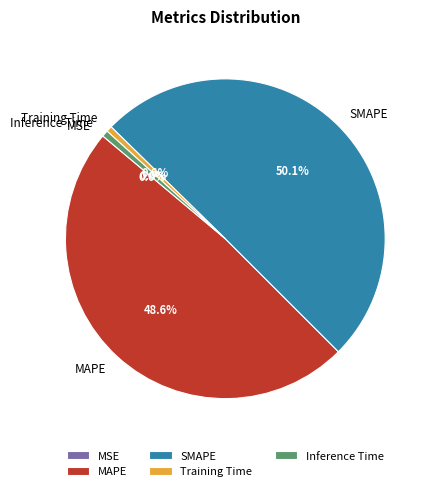

Which has a higher value, Inference Time or MAPE?

MAPE